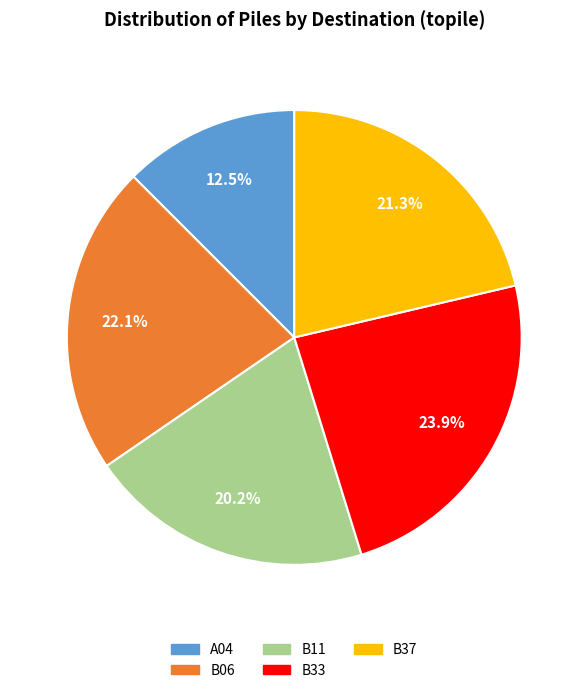

To the nearest percent, what is the combined percentage of B37 and A04?

34%